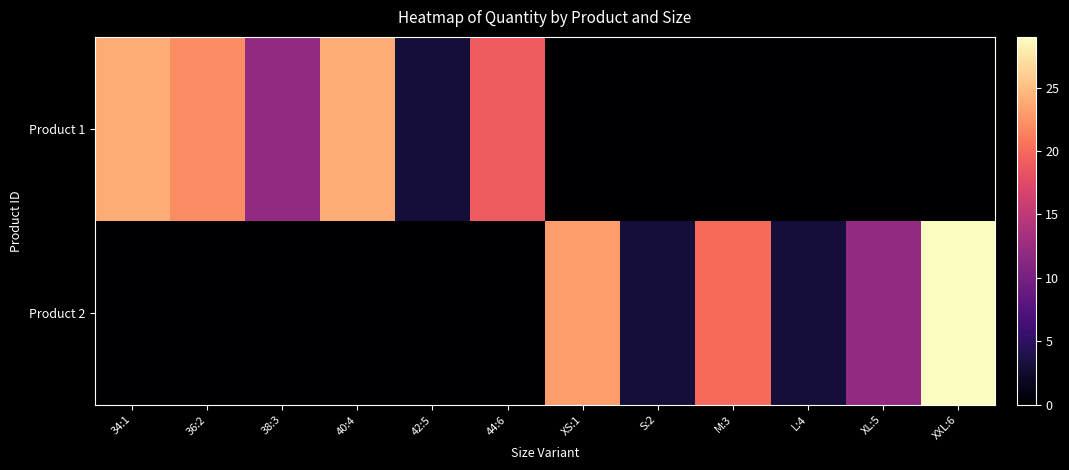

What is the greatest value displayed?

29